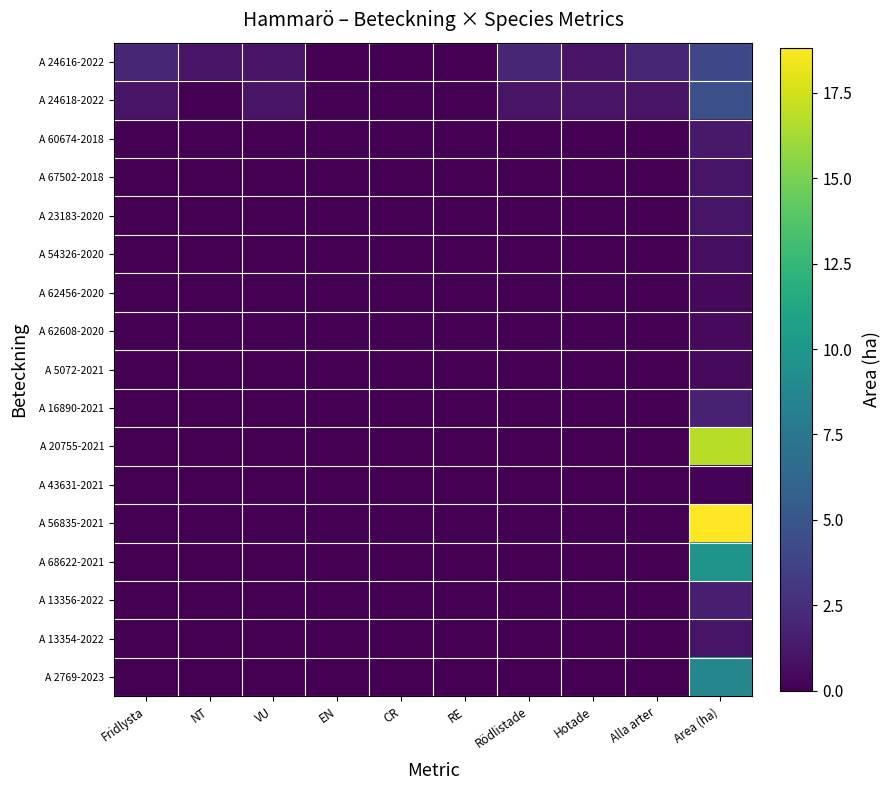

Reading left to right, transcribe all the data shown in this chart.

A 24616-2022: Fridlysta=2.0	NT=1.0	VU=1.0	EN=0.0	CR=0.0	RE=0.0	Rödlistade=2.0	Hotade=1.0	Alla arter=2.0	Area (ha)=4.0
A 24618-2022: Fridlysta=1.0	NT=0.0	VU=1.0	EN=0.0	CR=0.0	RE=0.0	Rödlistade=1.0	Hotade=1.0	Alla arter=1.0	Area (ha)=4.6
A 60674-2018: Fridlysta=0.0	NT=0.0	VU=0.0	EN=0.0	CR=0.0	RE=0.0	Rödlistade=0.0	Hotade=0.0	Alla arter=0.0	Area (ha)=1.3
A 67502-2018: Fridlysta=0.0	NT=0.0	VU=0.0	EN=0.0	CR=0.0	RE=0.0	Rödlistade=0.0	Hotade=0.0	Alla arter=0.0	Area (ha)=1.1
A 23183-2020: Fridlysta=0.0	NT=0.0	VU=0.0	EN=0.0	CR=0.0	RE=0.0	Rödlistade=0.0	Hotade=0.0	Alla arter=0.0	Area (ha)=1.1
A 54326-2020: Fridlysta=0.0	NT=0.0	VU=0.0	EN=0.0	CR=0.0	RE=0.0	Rödlistade=0.0	Hotade=0.0	Alla arter=0.0	Area (ha)=0.7
A 62456-2020: Fridlysta=0.0	NT=0.0	VU=0.0	EN=0.0	CR=0.0	RE=0.0	Rödlistade=0.0	Hotade=0.0	Alla arter=0.0	Area (ha)=0.4
A 62608-2020: Fridlysta=0.0	NT=0.0	VU=0.0	EN=0.0	CR=0.0	RE=0.0	Rödlistade=0.0	Hotade=0.0	Alla arter=0.0	Area (ha)=0.5
A 5072-2021: Fridlysta=0.0	NT=0.0	VU=0.0	EN=0.0	CR=0.0	RE=0.0	Rödlistade=0.0	Hotade=0.0	Alla arter=0.0	Area (ha)=0.5
A 16890-2021: Fridlysta=0.0	NT=0.0	VU=0.0	EN=0.0	CR=0.0	RE=0.0	Rödlistade=0.0	Hotade=0.0	Alla arter=0.0	Area (ha)=1.7
A 20755-2021: Fridlysta=0.0	NT=0.0	VU=0.0	EN=0.0	CR=0.0	RE=0.0	Rödlistade=0.0	Hotade=0.0	Alla arter=0.0	Area (ha)=16.8
A 43631-2021: Fridlysta=0.0	NT=0.0	VU=0.0	EN=0.0	CR=0.0	RE=0.0	Rödlistade=0.0	Hotade=0.0	Alla arter=0.0	Area (ha)=0.2
A 56835-2021: Fridlysta=0.0	NT=0.0	VU=0.0	EN=0.0	CR=0.0	RE=0.0	Rödlistade=0.0	Hotade=0.0	Alla arter=0.0	Area (ha)=18.8
A 68622-2021: Fridlysta=0.0	NT=0.0	VU=0.0	EN=0.0	CR=0.0	RE=0.0	Rödlistade=0.0	Hotade=0.0	Alla arter=0.0	Area (ha)=9.7
A 13356-2022: Fridlysta=0.0	NT=0.0	VU=0.0	EN=0.0	CR=0.0	RE=0.0	Rödlistade=0.0	Hotade=0.0	Alla arter=0.0	Area (ha)=1.6
A 13354-2022: Fridlysta=0.0	NT=0.0	VU=0.0	EN=0.0	CR=0.0	RE=0.0	Rödlistade=0.0	Hotade=0.0	Alla arter=0.0	Area (ha)=1.1
A 2769-2023: Fridlysta=0.0	NT=0.0	VU=0.0	EN=0.0	CR=0.0	RE=0.0	Rödlistade=0.0	Hotade=0.0	Alla arter=0.0	Area (ha)=8.7